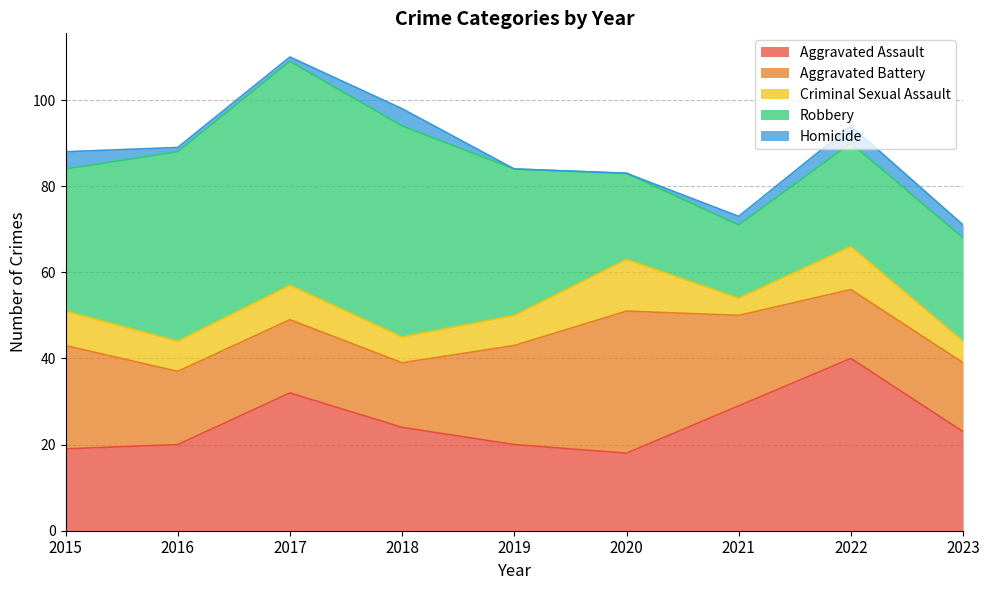

Between 2017 and 2020, which series saw the biggest shift?

Robbery